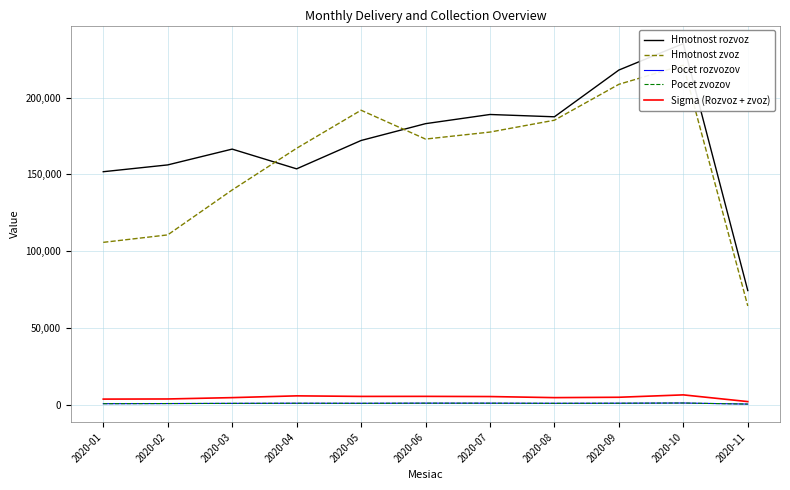

What is the difference between the maximum and second lowest values in the Hmotnost rozvoz series?

83518.8